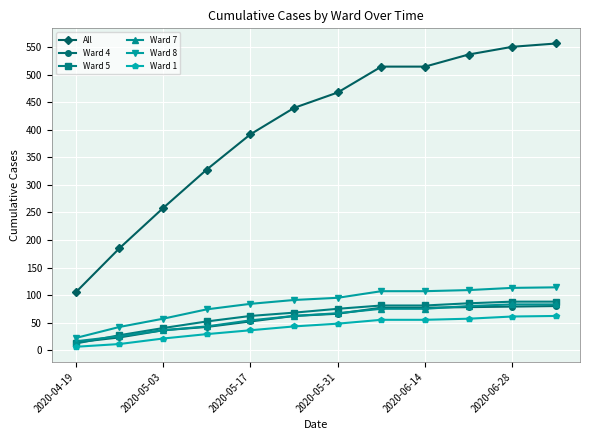

What is the value of the Ward 8 point at the 12th from the left?

114